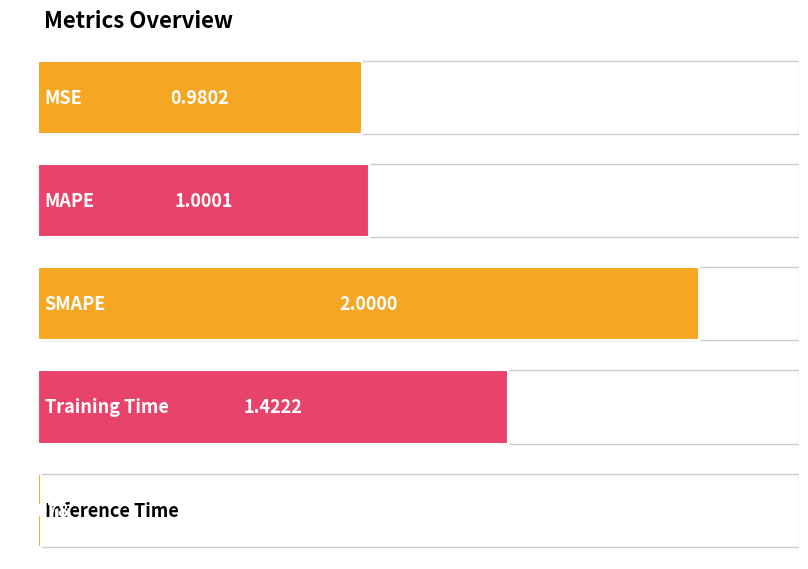

How many data points are less than 1?

2